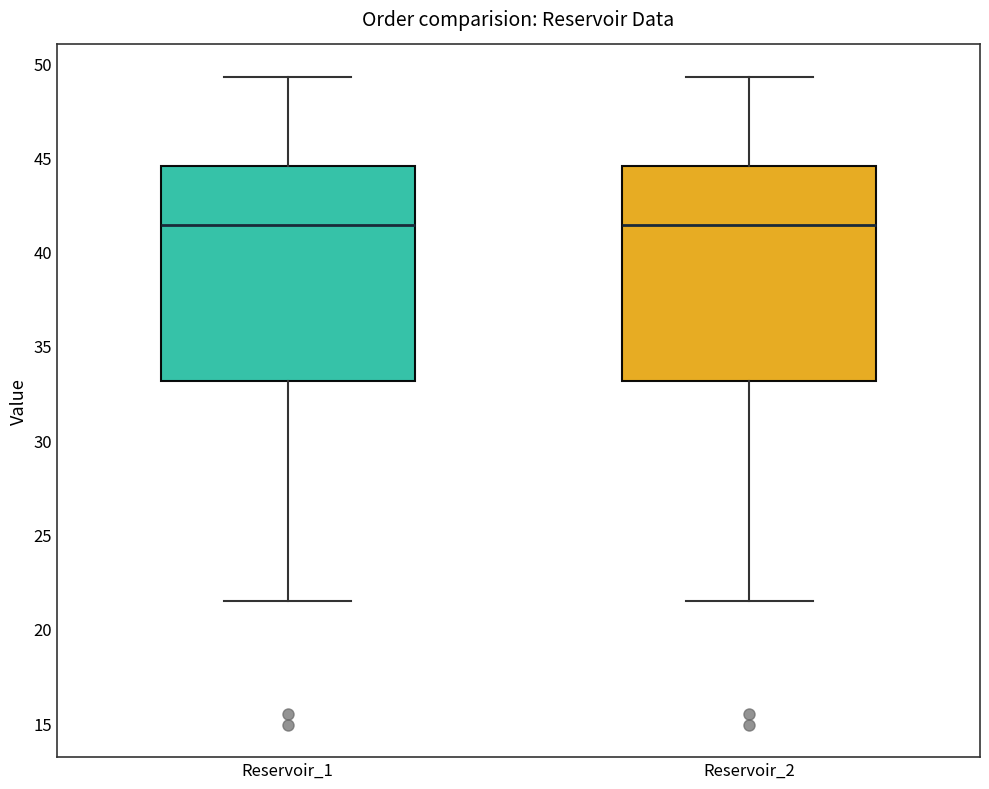

Reading left to right, transcribe this box plot: for each box, give where its median line is, the range the box spans, and where its two whiskers end, as read against the y-axis. The values are not printed on the chart, so give them approximately, as read against the axis.

Reservoir_1: median 41.5, box 33.0 to 44.5, whiskers 21.5 to 49.5
Reservoir_2: median 41.5, box 33.0 to 44.5, whiskers 21.5 to 49.5